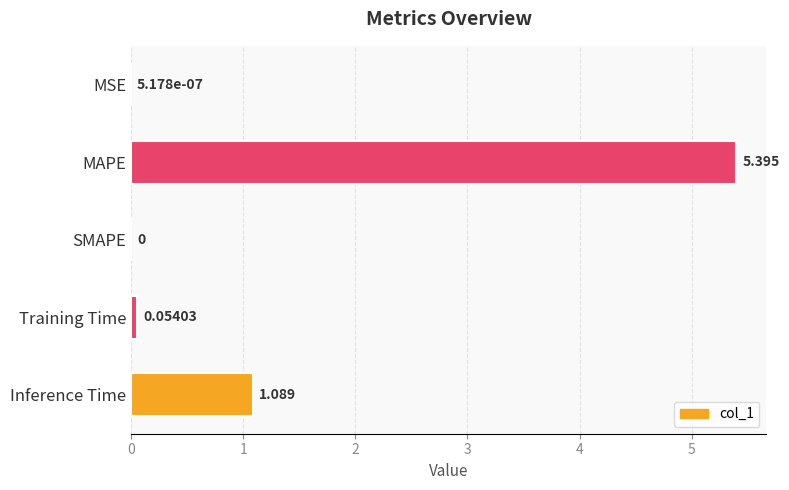

How many data points does each series have?

5